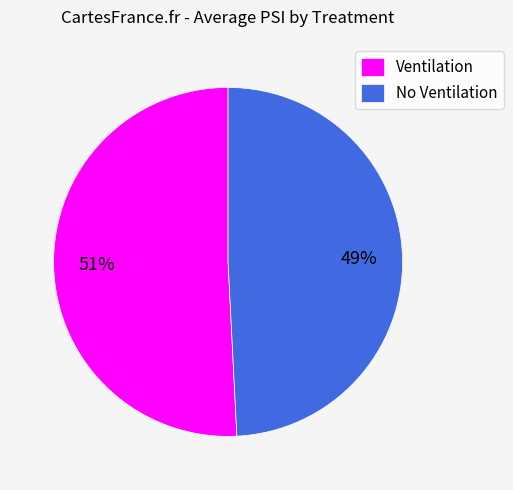

True or false: No Ventilation accounts for 49% of the total.

True